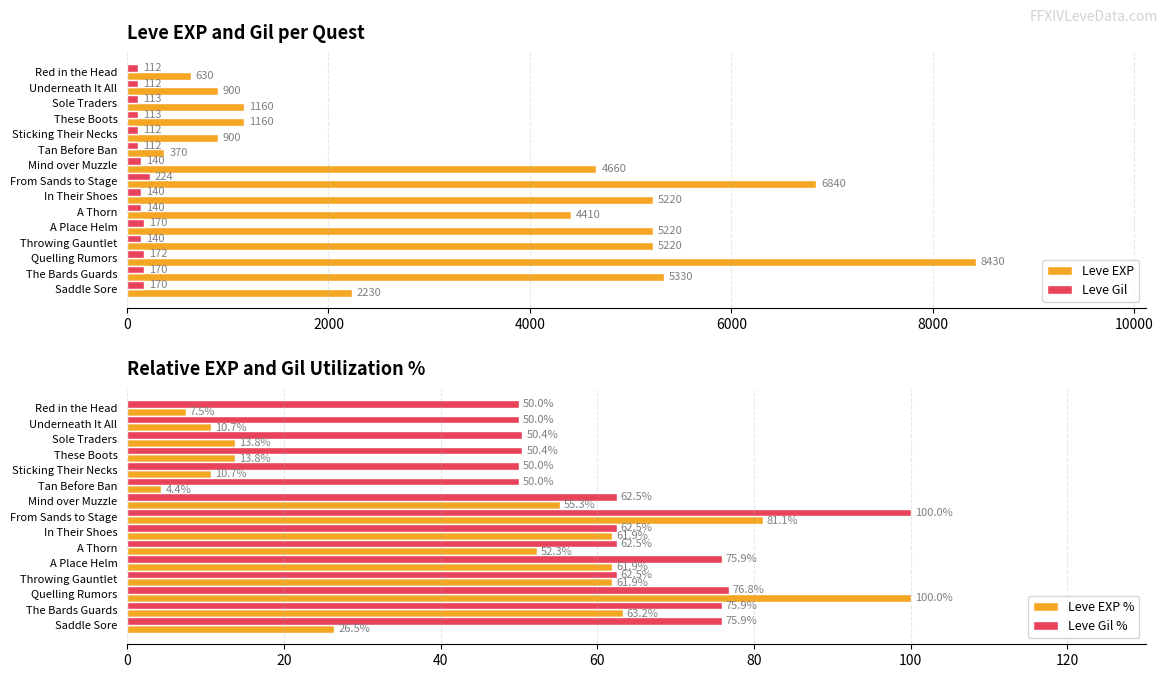

True or false: Leve Gil % has a value of 75.9 at A Place Helm.

True